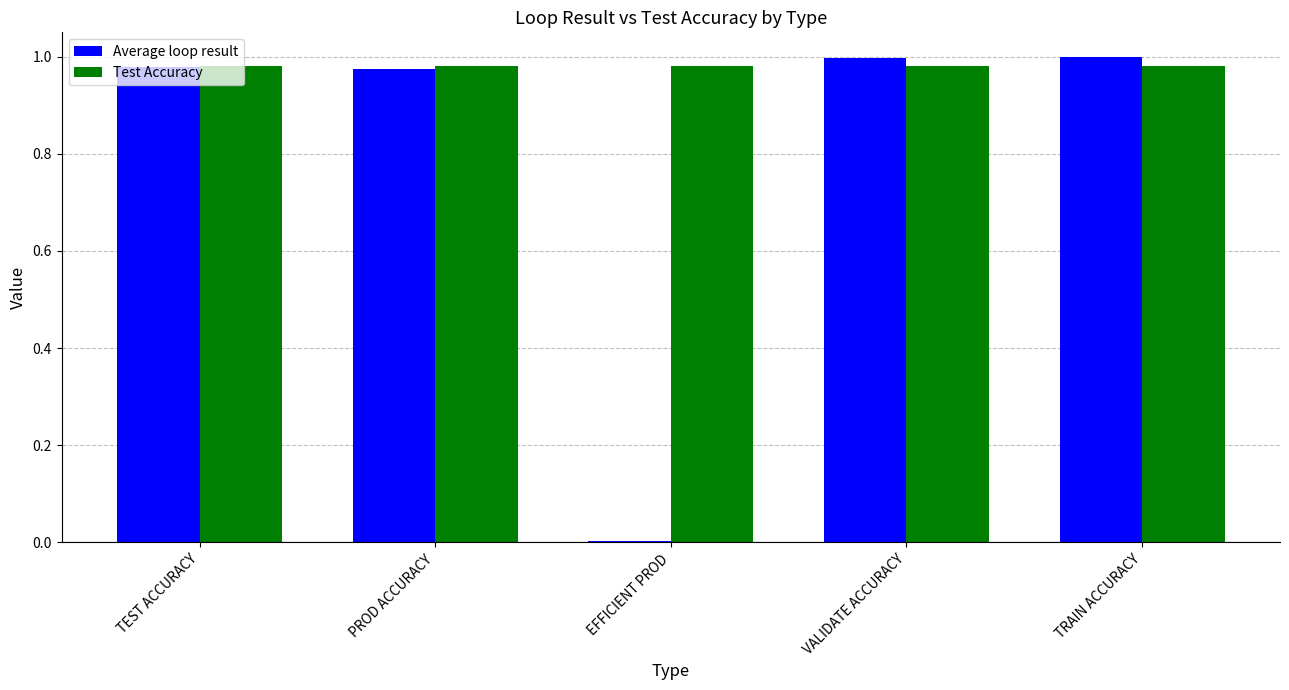

What is the sum of all Average loop result values?

4.0